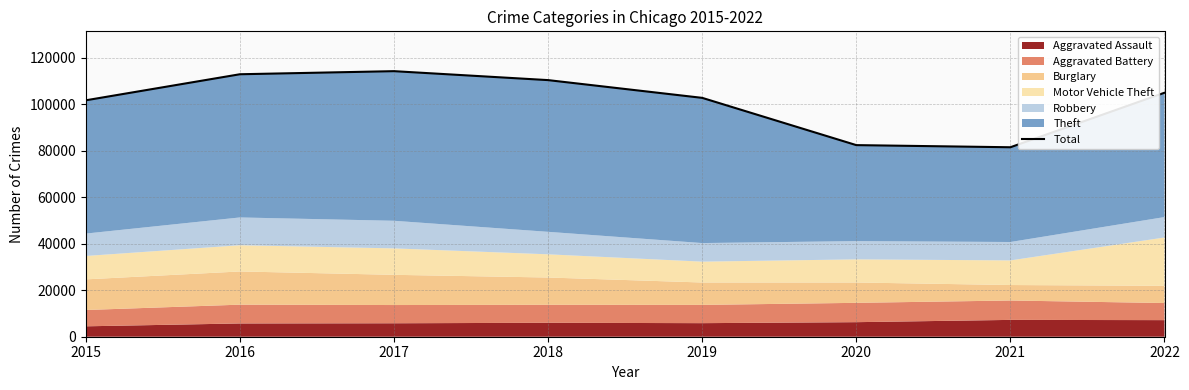

What is the difference between the second highest and minimum values?

31417